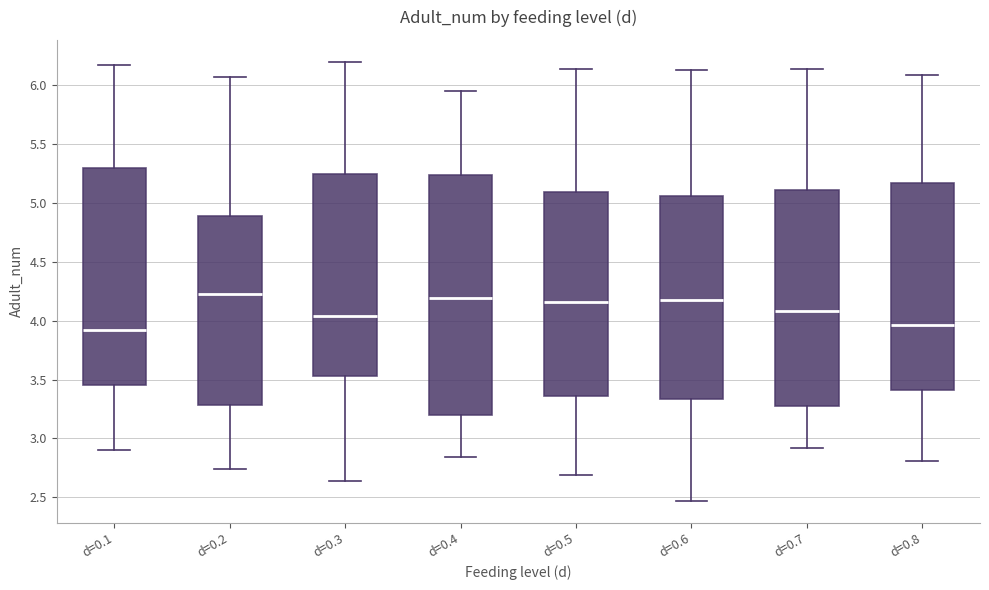

Comparing the boxes themselves (not the whiskers), which one is the tallest?

d=0.4